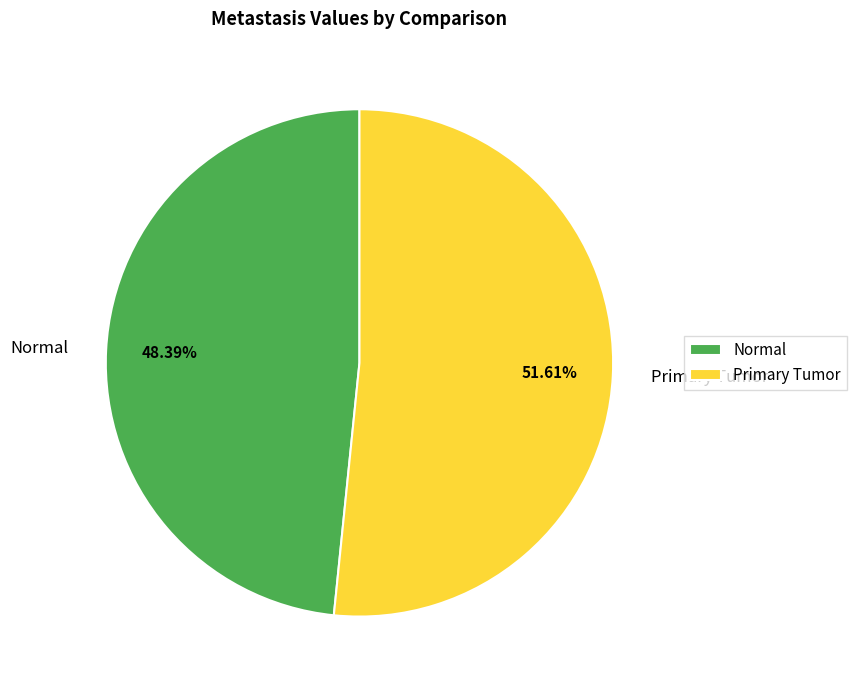

What percentage is NOT represented by Primary Tumor?

48.4%